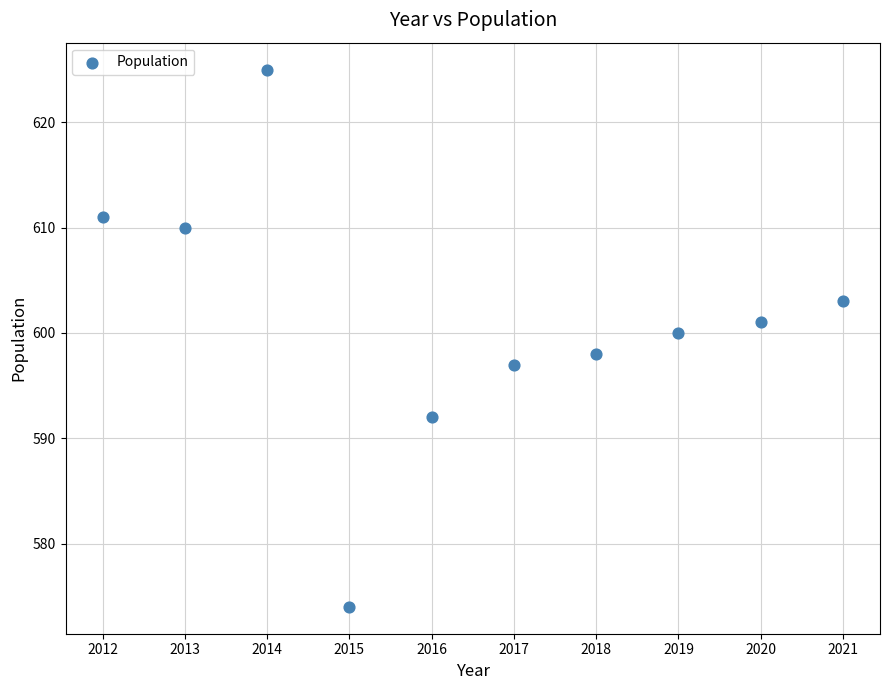

What is the average Y value?

601